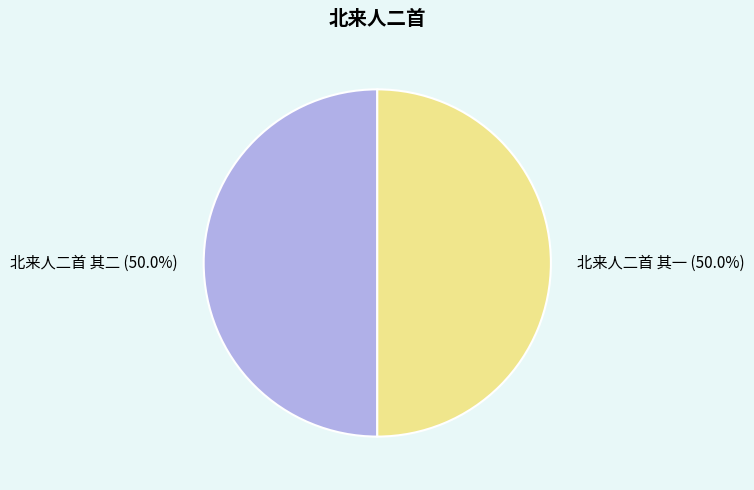

Count the number of slices in the pie.

2